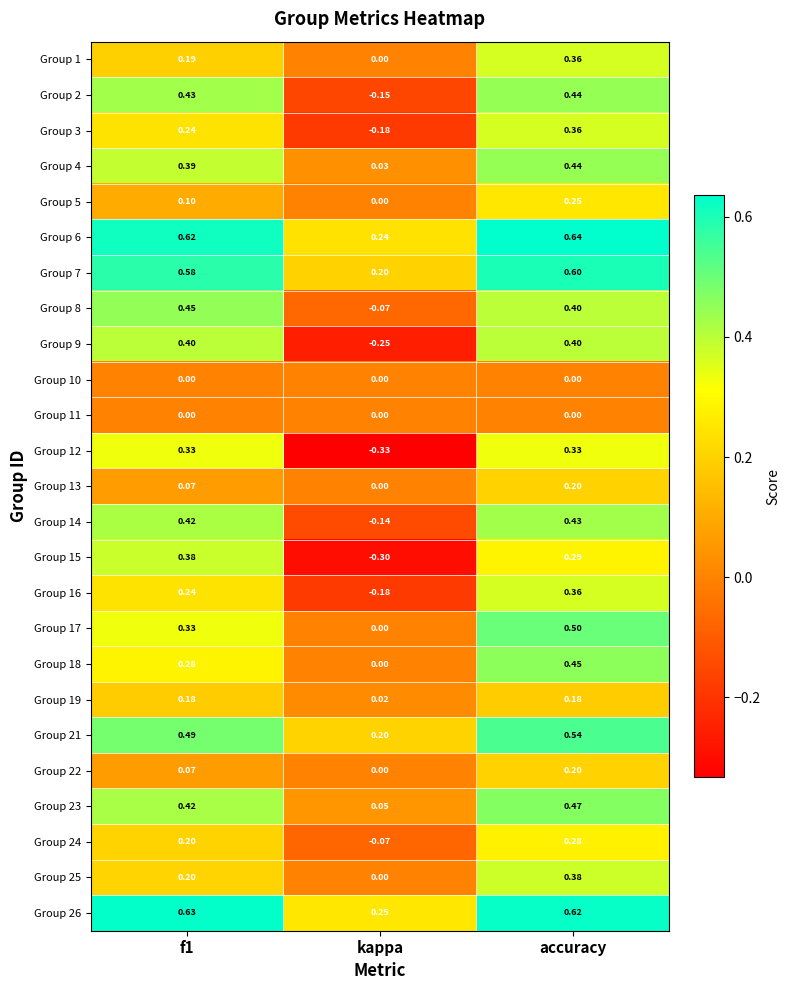

What is the smallest value displayed?

-0.3